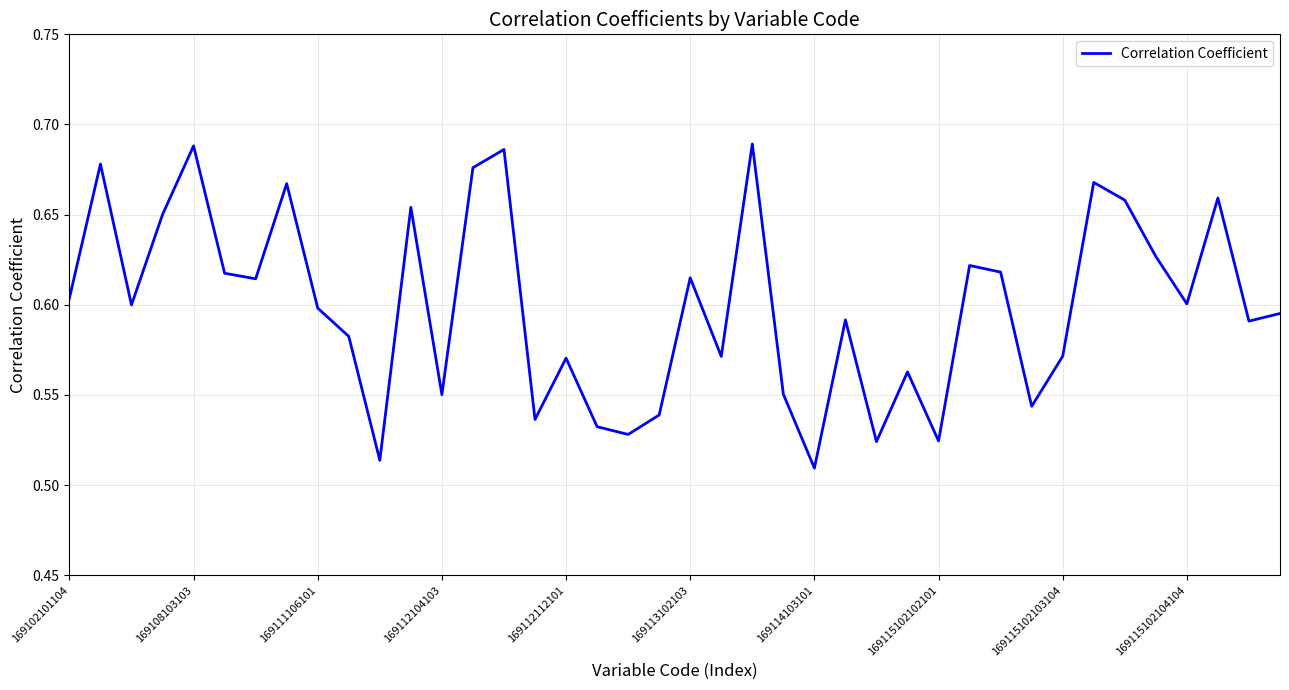

At which category does the chart reach its peak across all series?

22